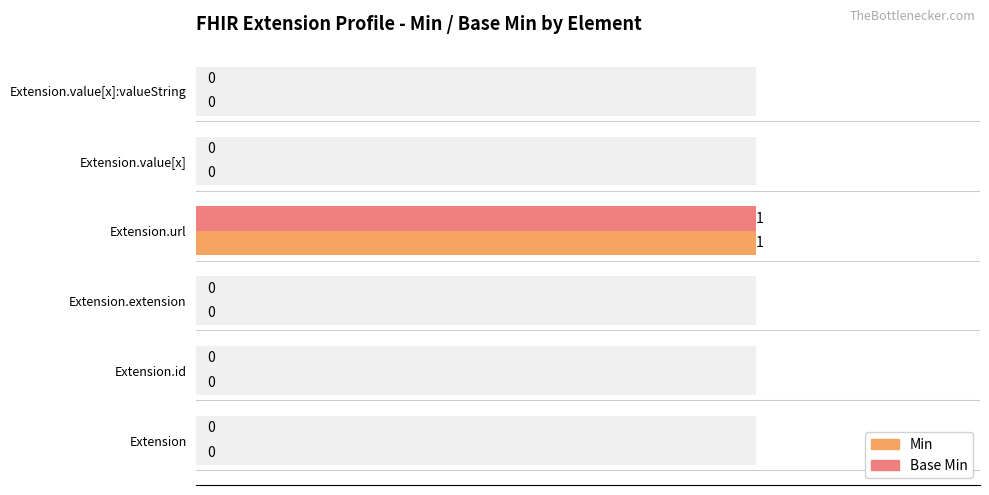

Rank the series at Extension.extension from lowest to highest value.

Min, Base Min